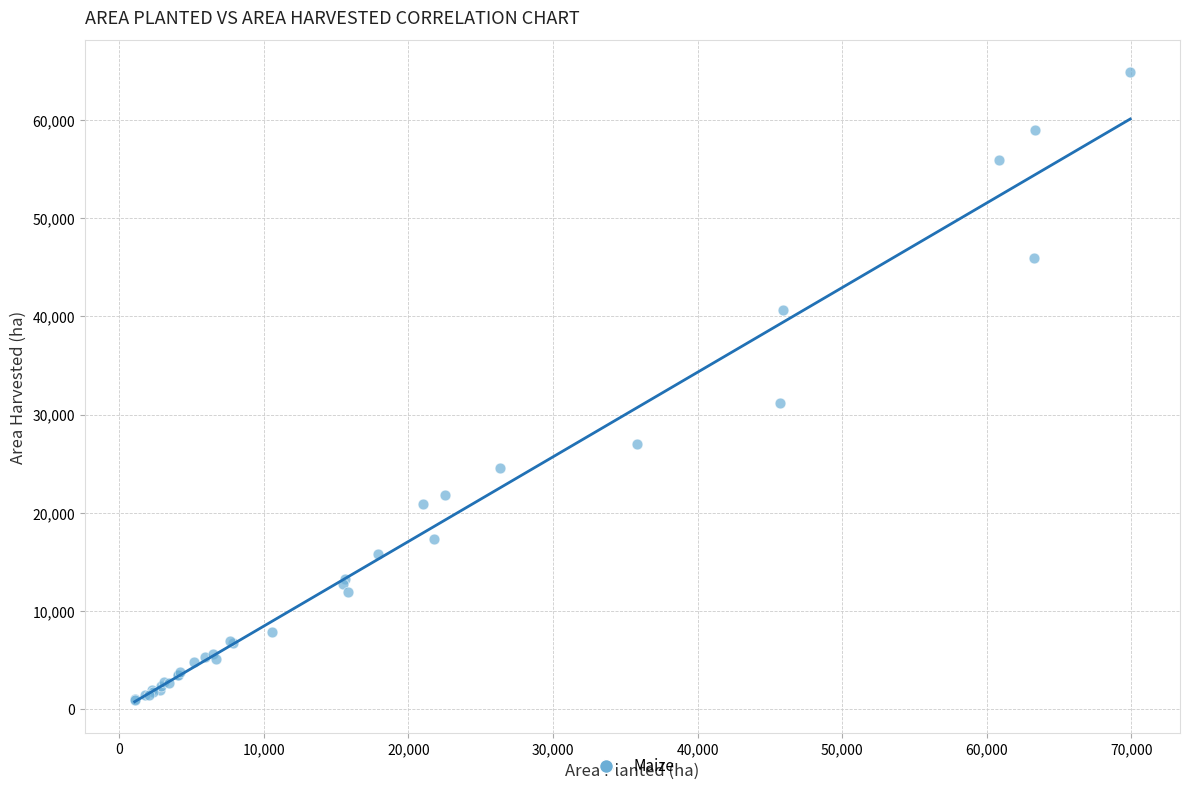

What Y value in the scatter plot is closest to 32940?

31236.8